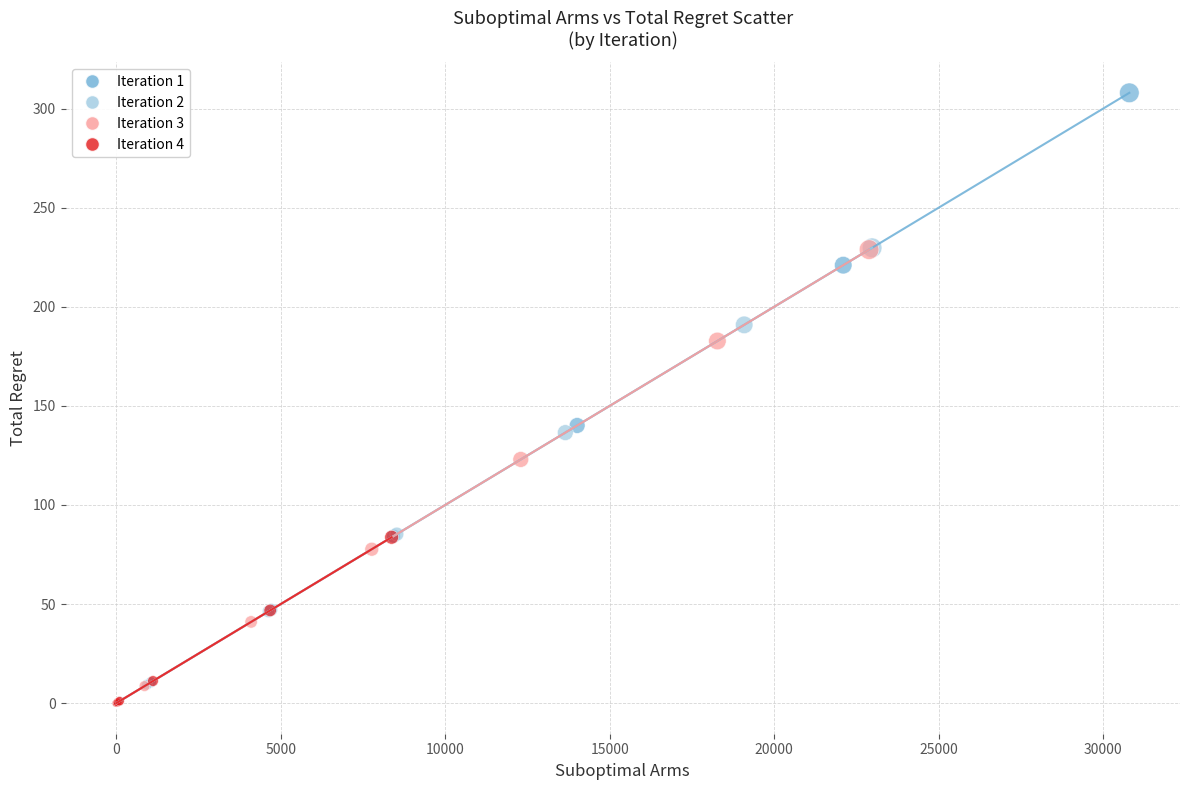

Which series contains the highest Y value?

Iteration 1